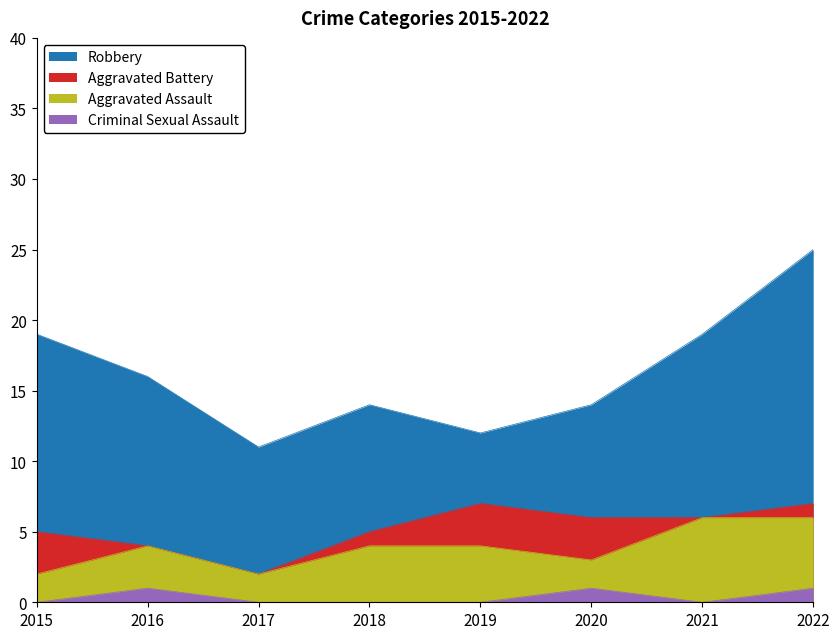

True or false: Aggravated Assault and Robbery intersect in this chart.

False